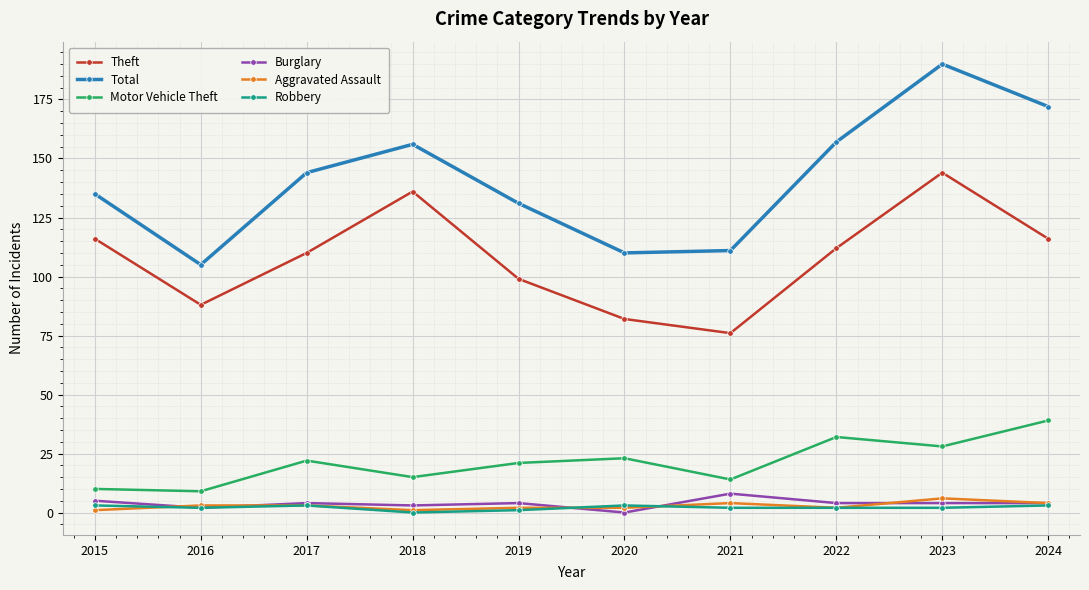

Where does the Burglary series first go above 4?

2015